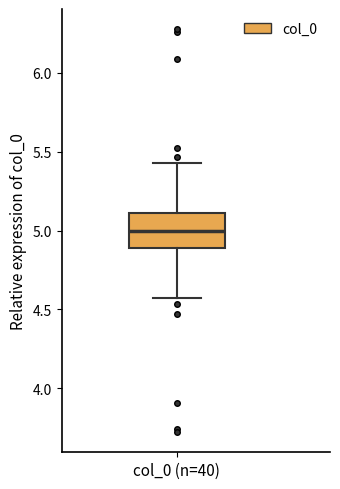

Read this box plot against the y-axis: the position of the median line, the range covered by the box, and the ends of both whiskers. The values are not printed on the chart, so give them approximately, as read against the axis.

median 5.00, box 4.90 to 5.10, whiskers 4.55 to 5.45